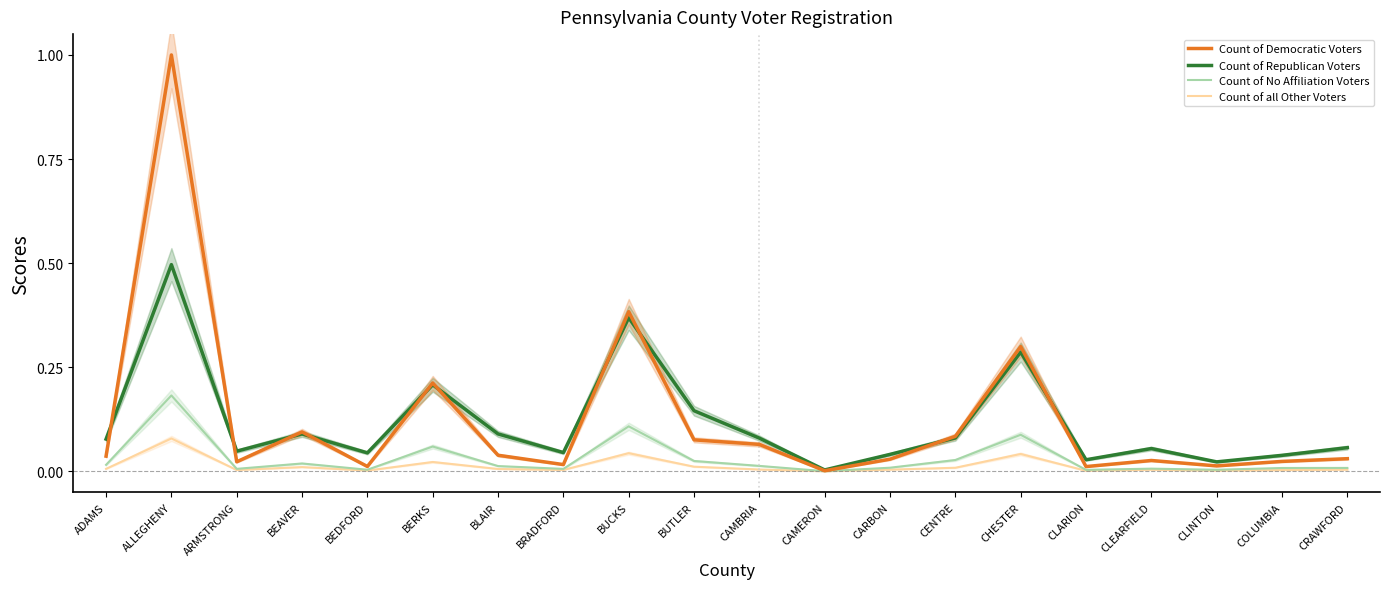

In Count of No Affiliation Voters, how many points are higher than both neighbors (excluding endpoints)?

6